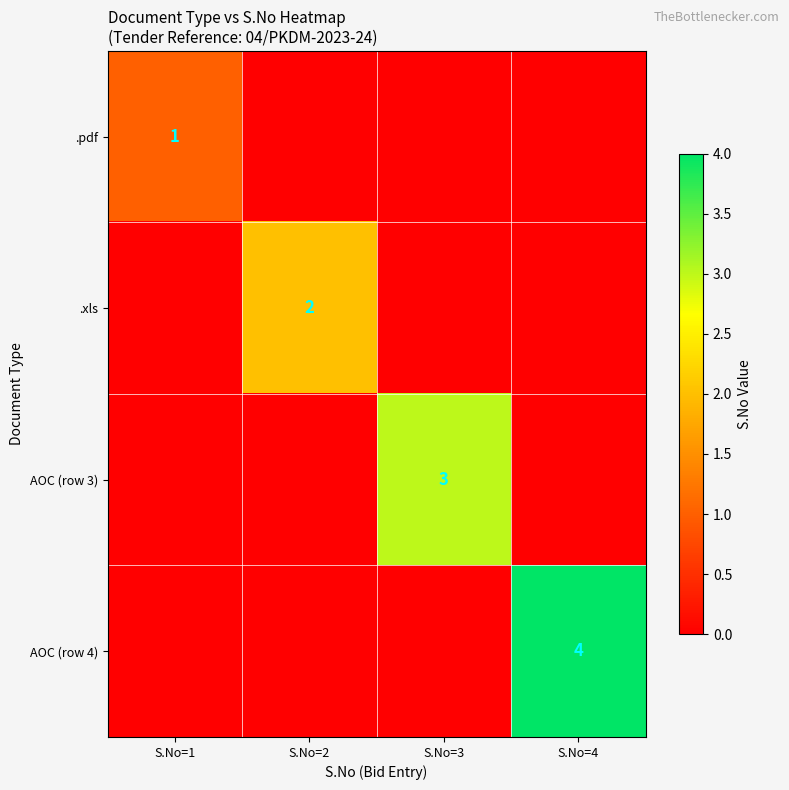

Is the value of .xls at S.No=2 greater than the value of AOC (row 4) at S.No=4?

No